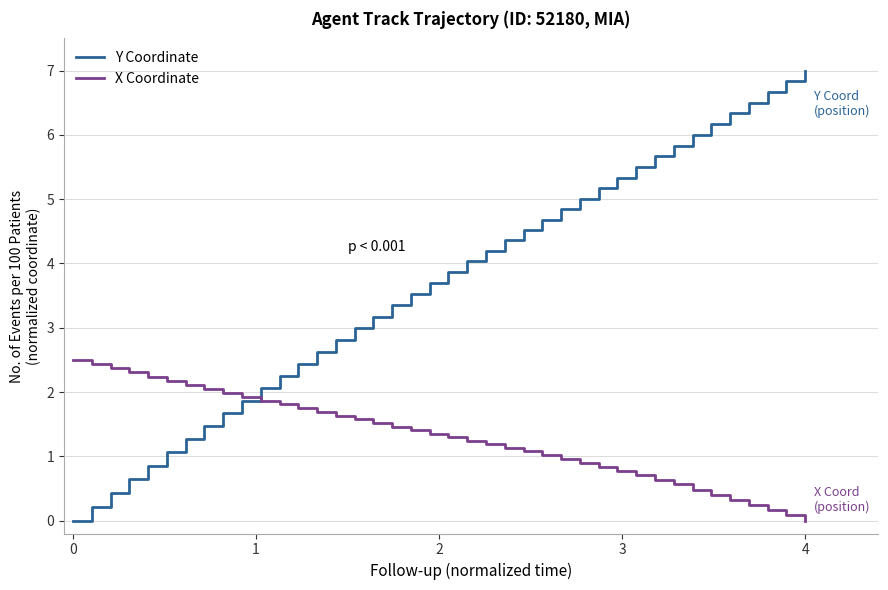

Which series has the largest total across all categories?

Y Coordinate